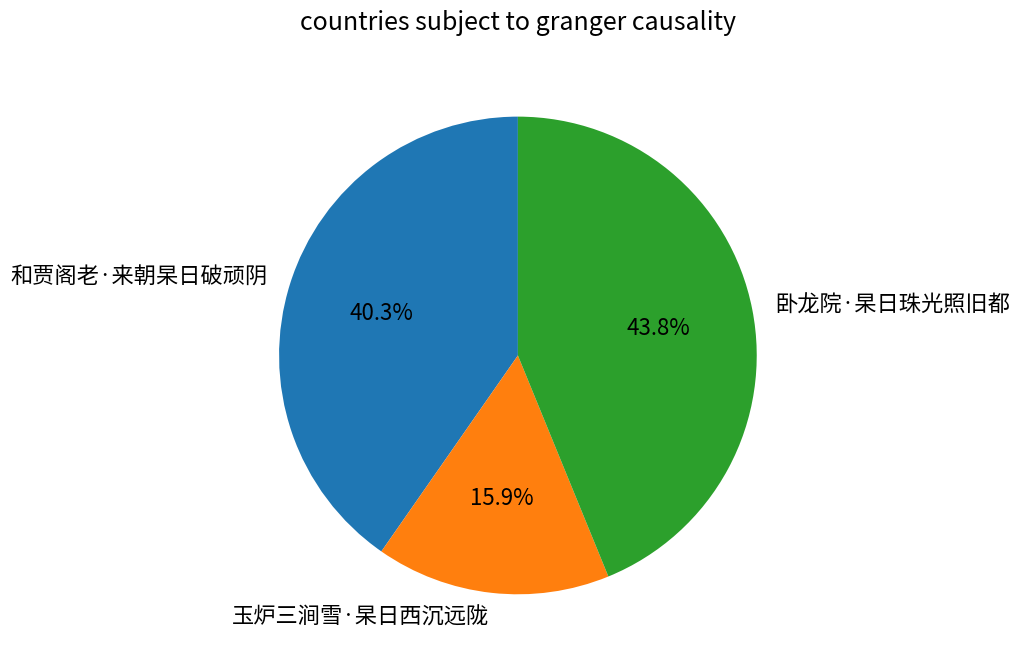

True or false: 卧龙院·杲日珠光照旧都 accounts for 44% of the total.

True